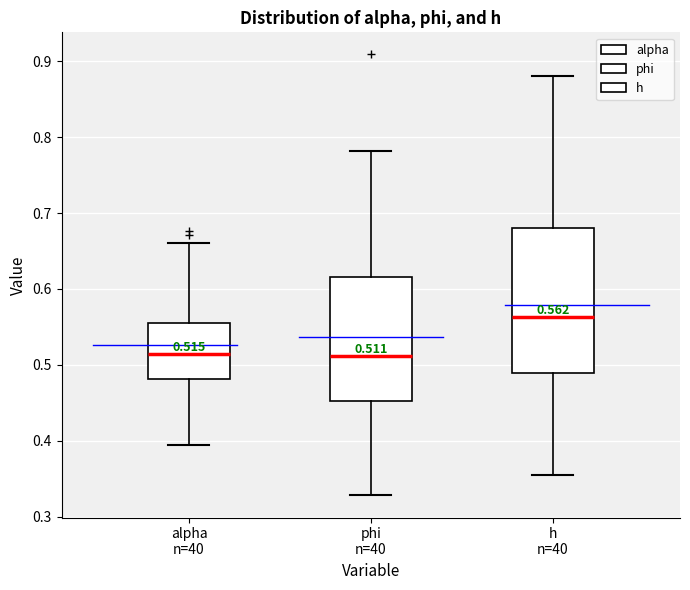

Which box is the tallest, from its lower edge to its upper edge?

h n=40